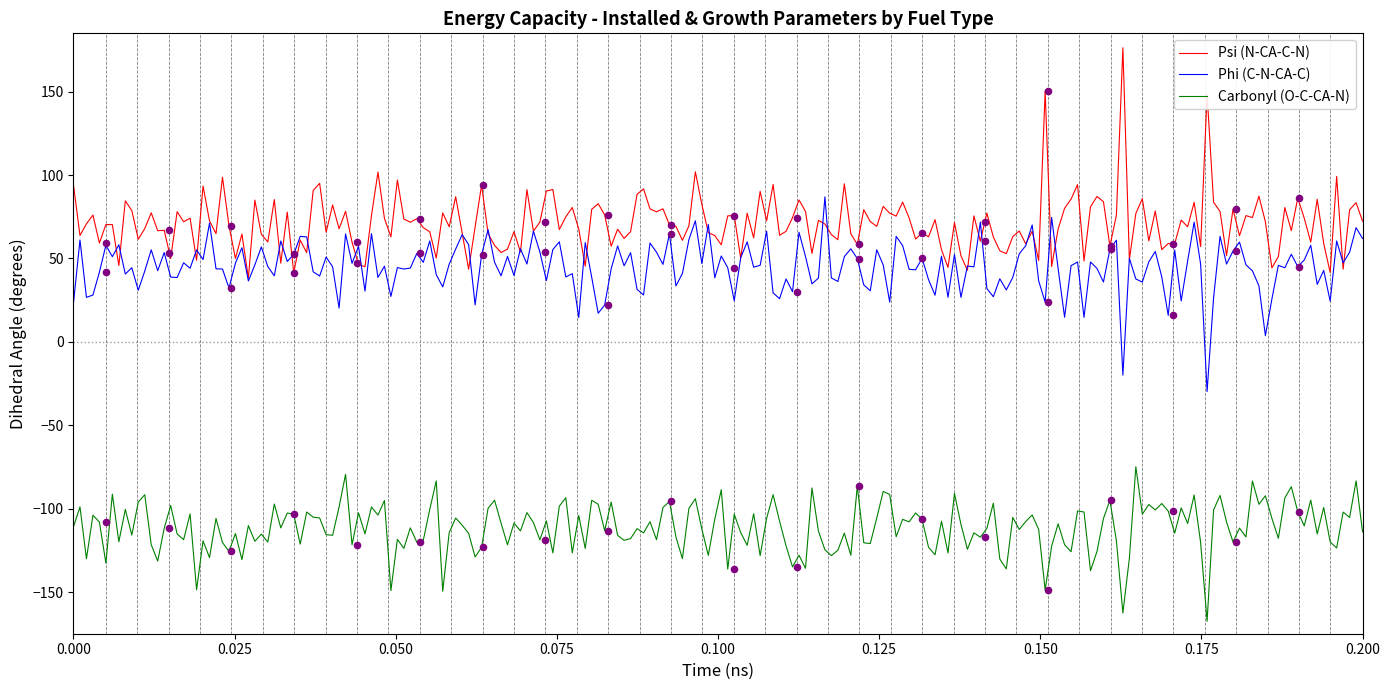

What is the maximum value for Psi (N-CA-C-N)?

176.4